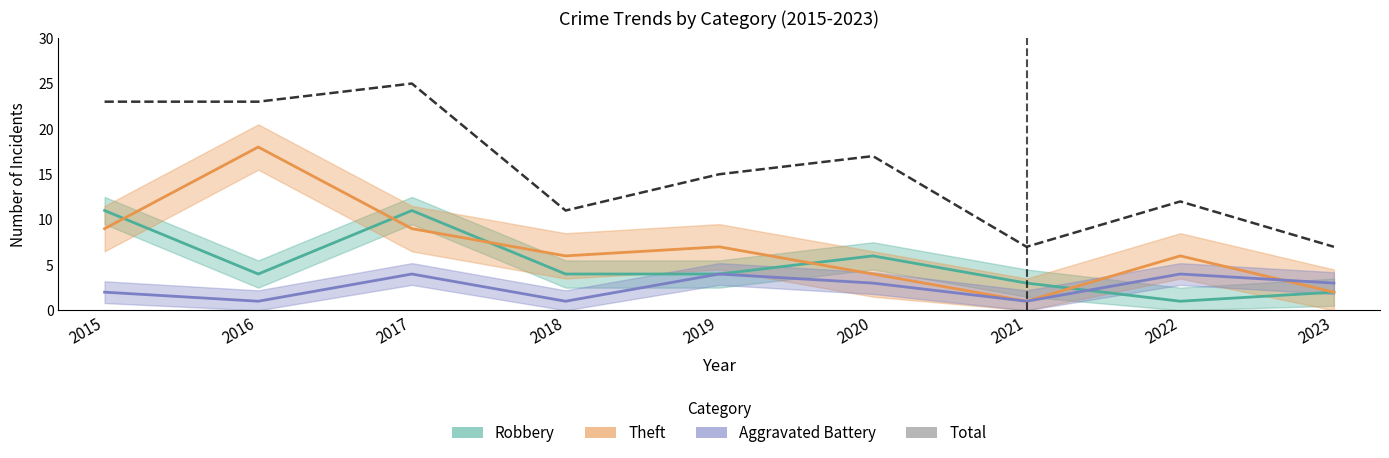

How many data points in Theft are less than 6?

3